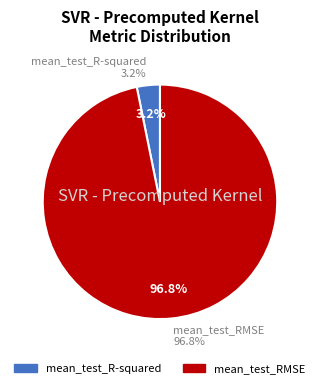

Which category accounts for the majority?

mean_test_RMSE